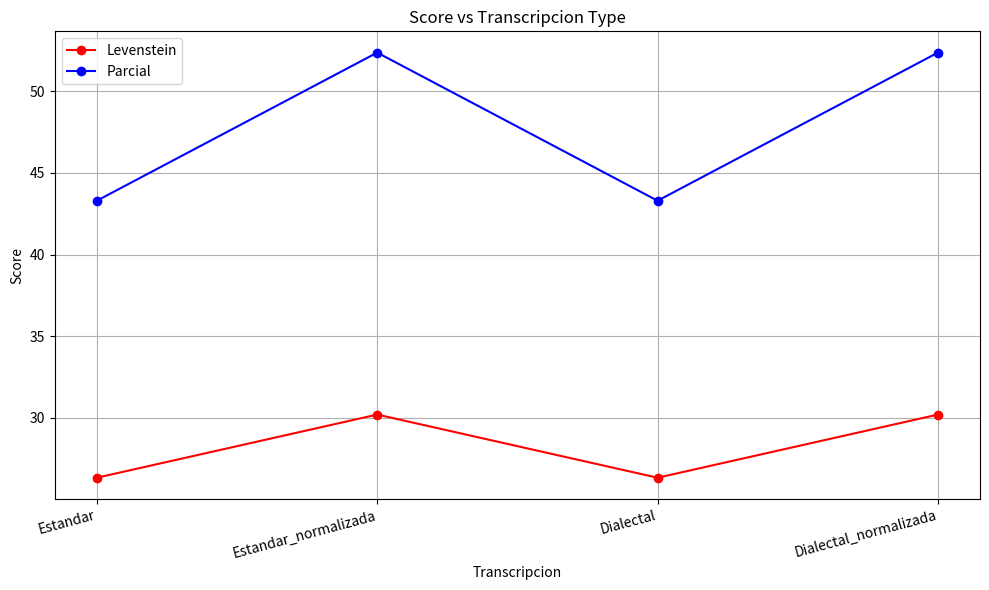

What is the label of the 4th point from the left?

Dialectal_normalizada